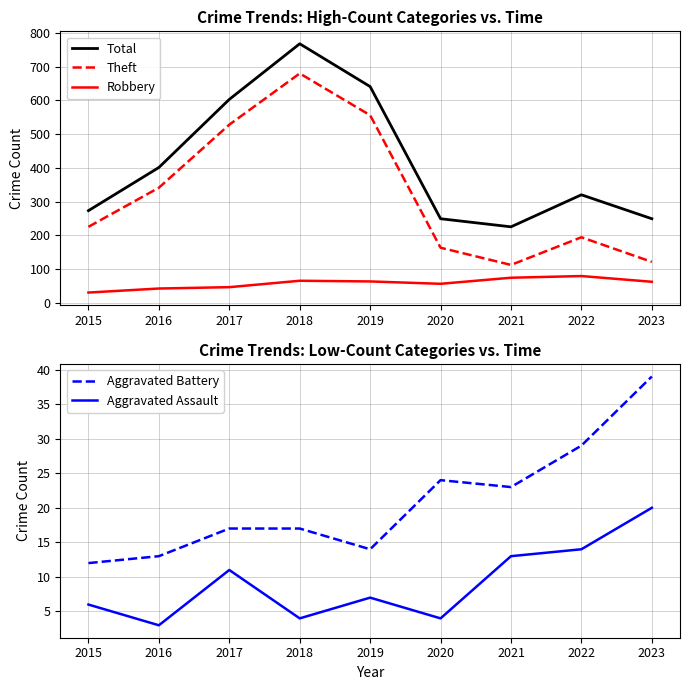

What is the lowest value of the Total series?

225